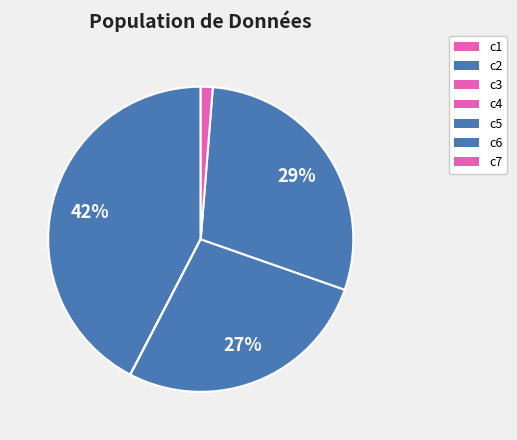

To the nearest percent, what is the difference between the c5 and c2 slice percentages?

15%